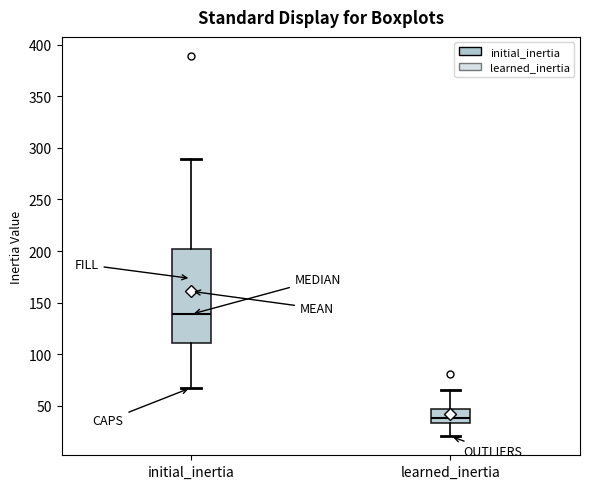

Which box has the highest median line?

initial_inertia